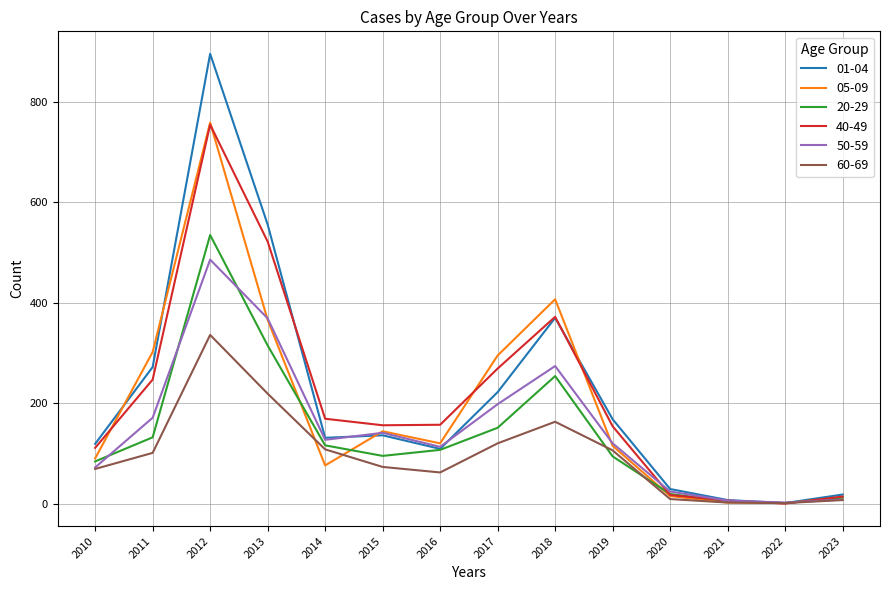

Is this an area chart (filled region under the line)?

No